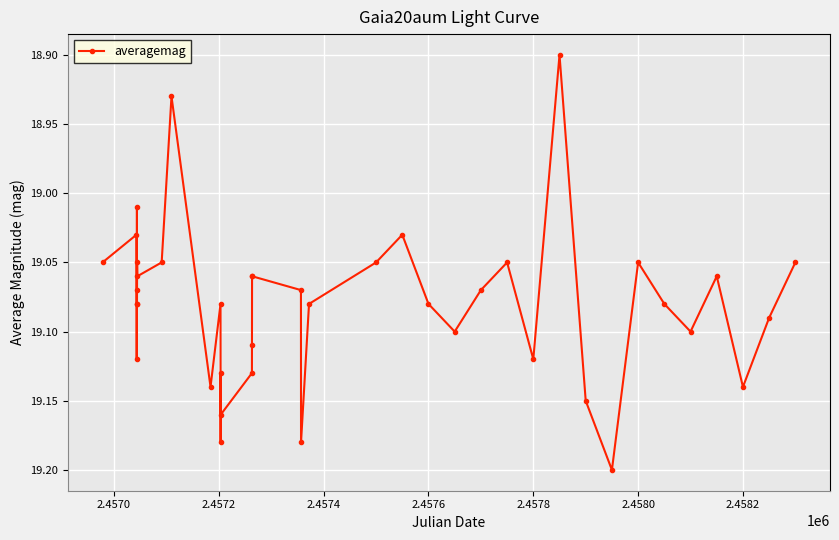

What is the difference between the maximum and second lowest values?

0.3